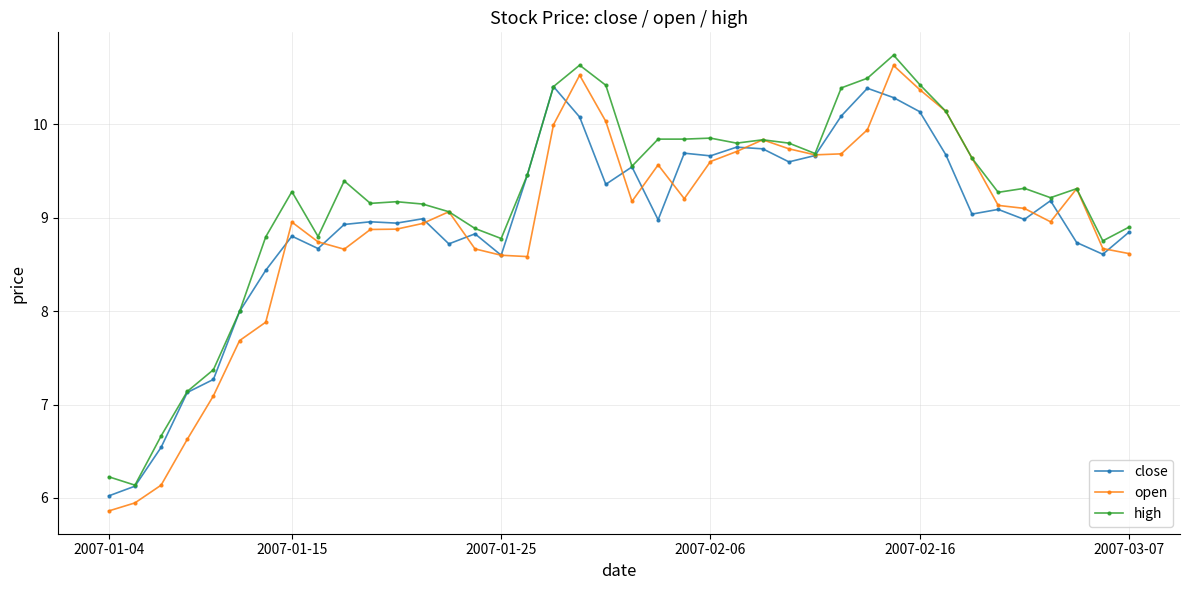

True or false: high has more than 2 points higher than both neighbors.

True